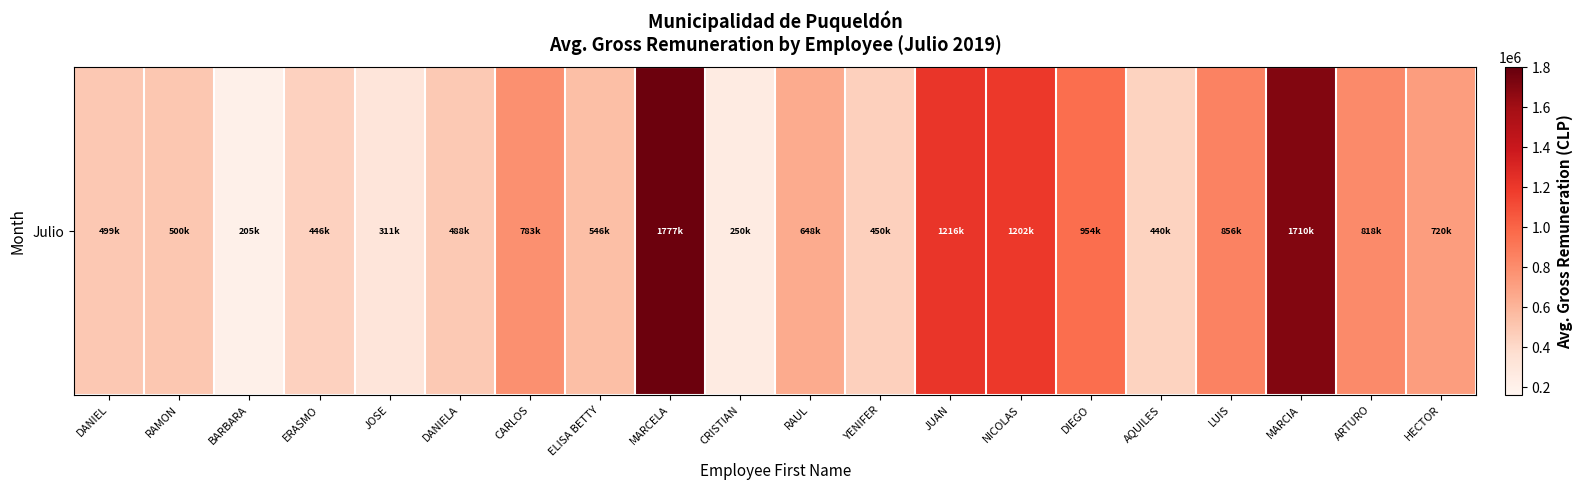

List the labels in order of value, smallest first.

BARBARA, CRISTIAN, JOSE, AQUILES, ERASMO, YENIFER, DANIELA, DANIEL, RAMON, ELISA BETTY, RAUL, HECTOR, CARLOS, ARTURO, LUIS, DIEGO, NICOLAS, JUAN, MARCIA, MARCELA